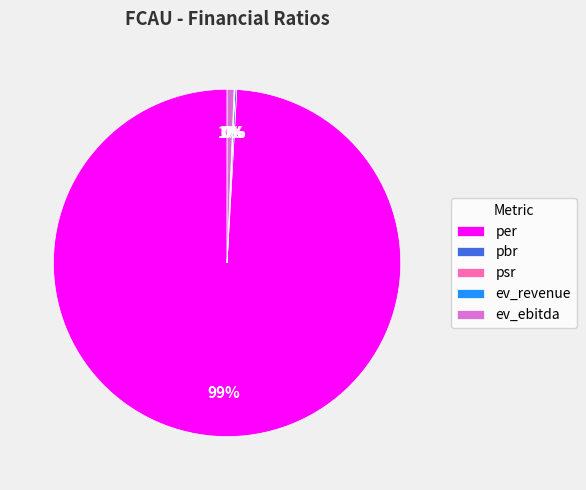

Which slice represents more than half of the pie?

per